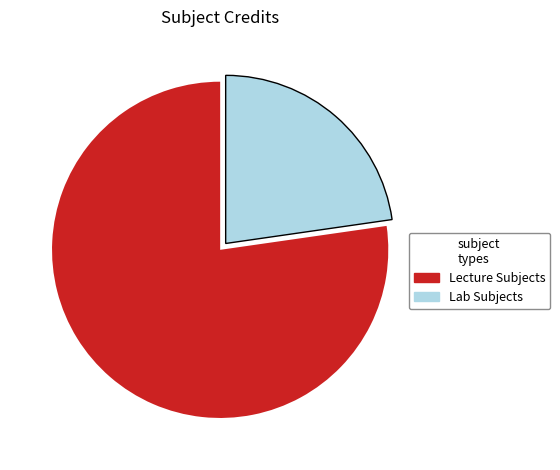

Does any single category account for the majority?

Yes